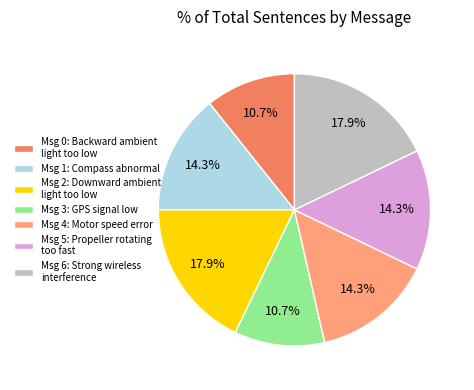

Approximately how many times larger is the value at Msg 0: Backward ambient light too low compared to Msg 6: Strong wireless interference?

0.6